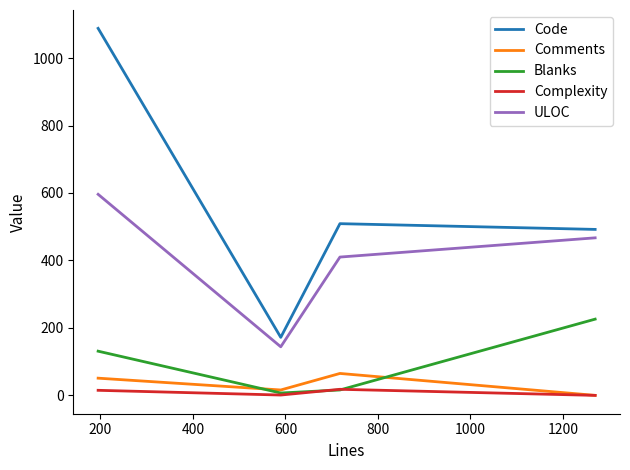

Which series has the widest spread of values?

Code